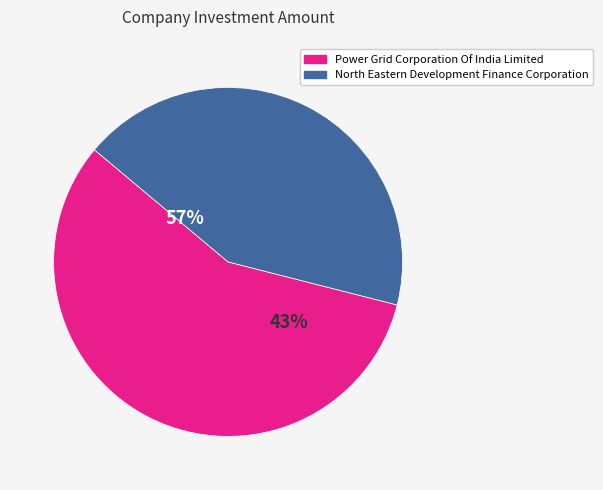

What is the smallest slice in the pie chart?

North Eastern Development Finance Corporation